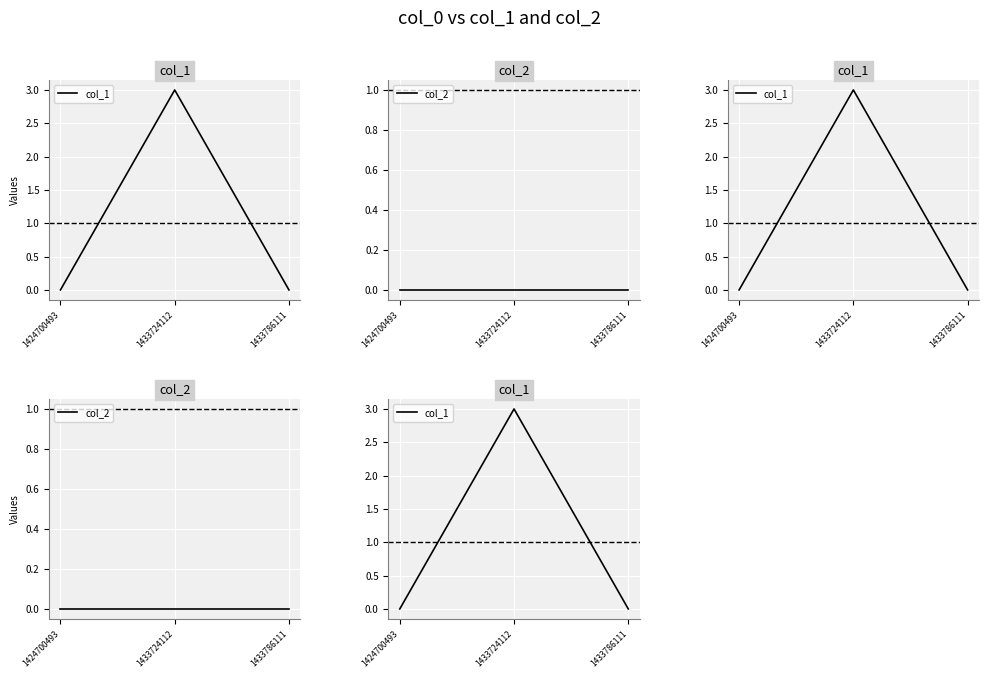

Which series has the largest range (max minus min)?

col_1